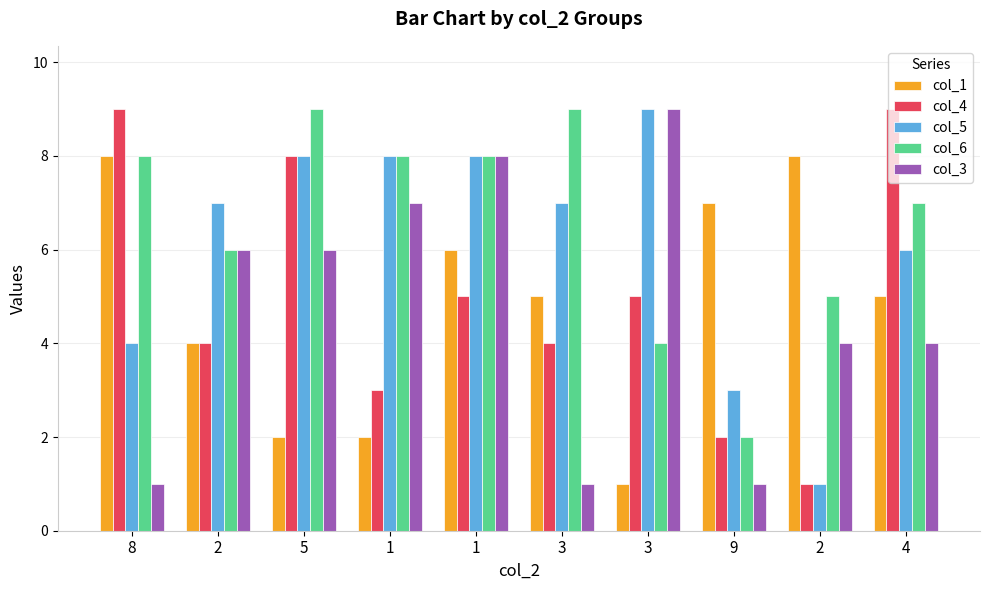

The value of col_6 at 2 is 6. True or false?

True